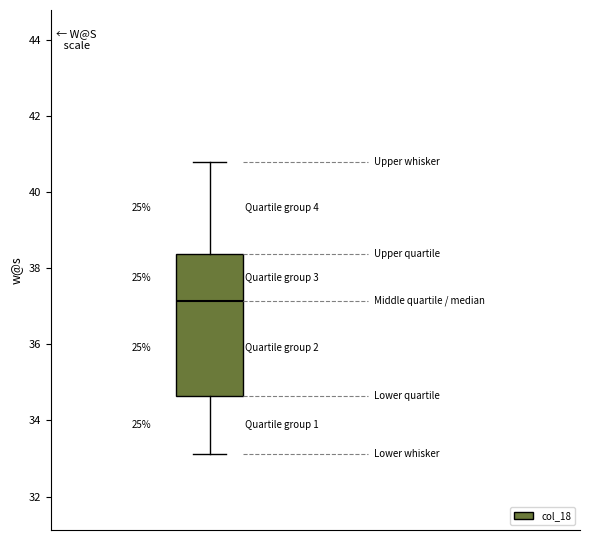

Where does the lower whisker of the box end on the y-axis? The values are not printed on the chart, so give them approximately, as read against the axis.

33.2